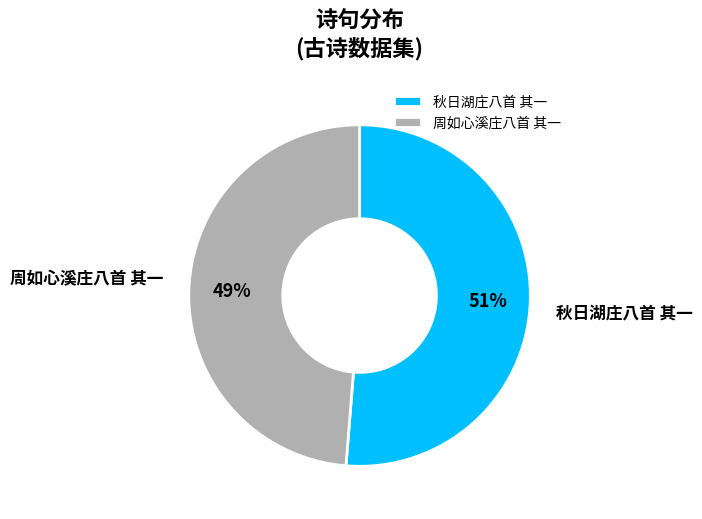

Is it true that 周如心溪庄八首 其一 is 49% of the pie?

True